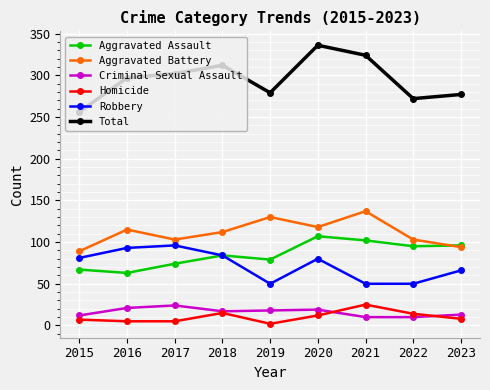

Where is the first local maximum for Total?

2018